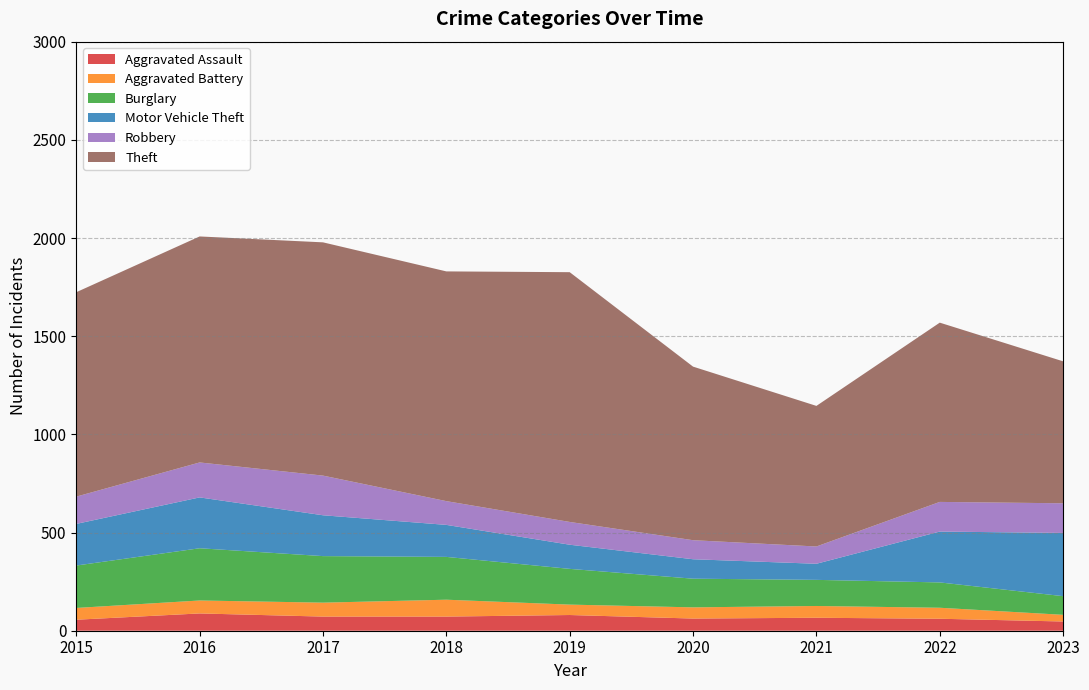

What is the value of the Aggravated Assault point at the 9th from the left?

47